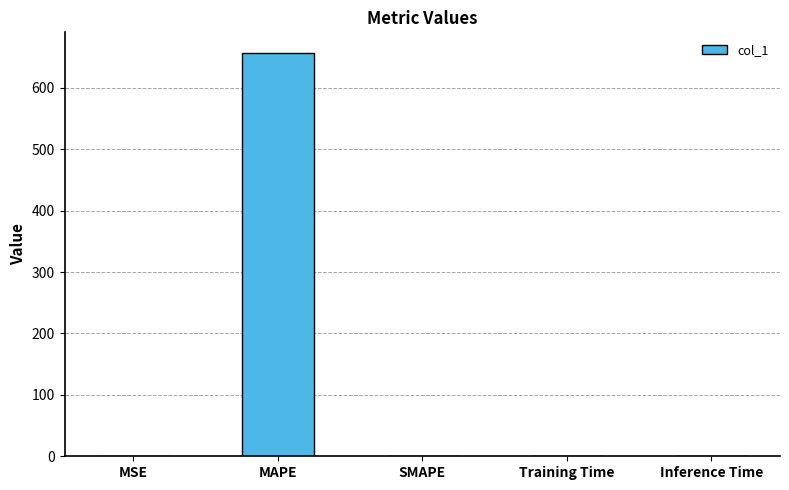

What is the average value?

131.6